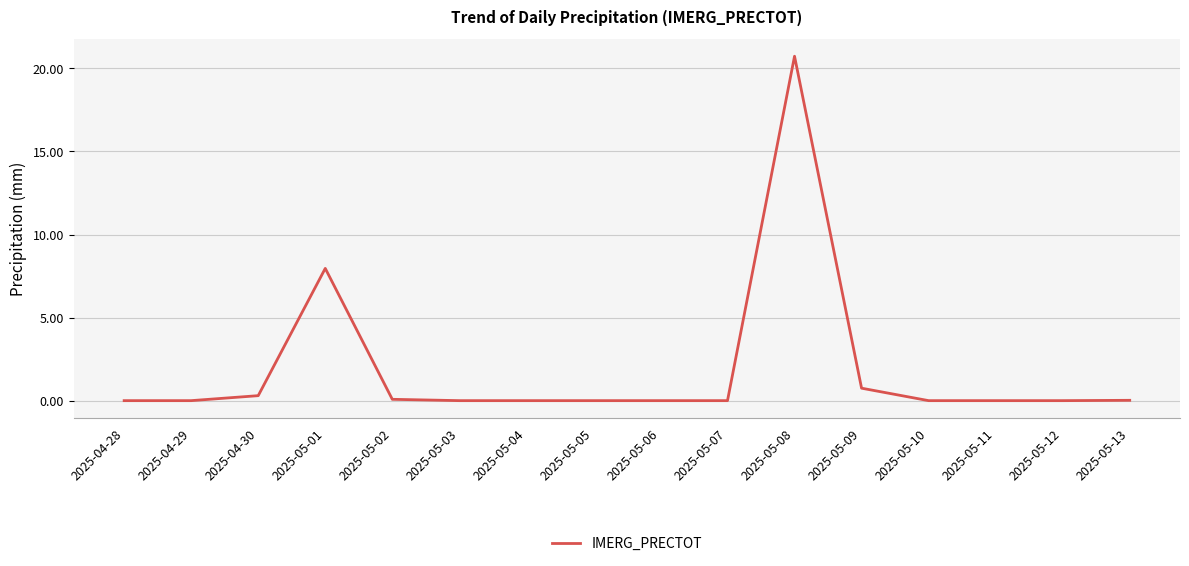

What is the change in value from 2025-05-04 to 2025-05-08?

+20.7